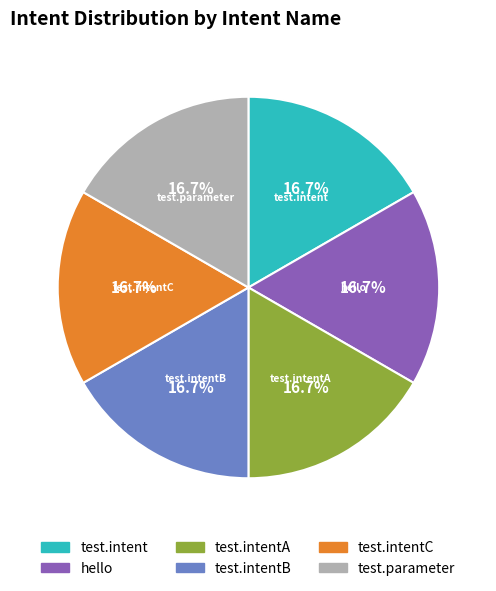

Does any single category account for the majority?

No